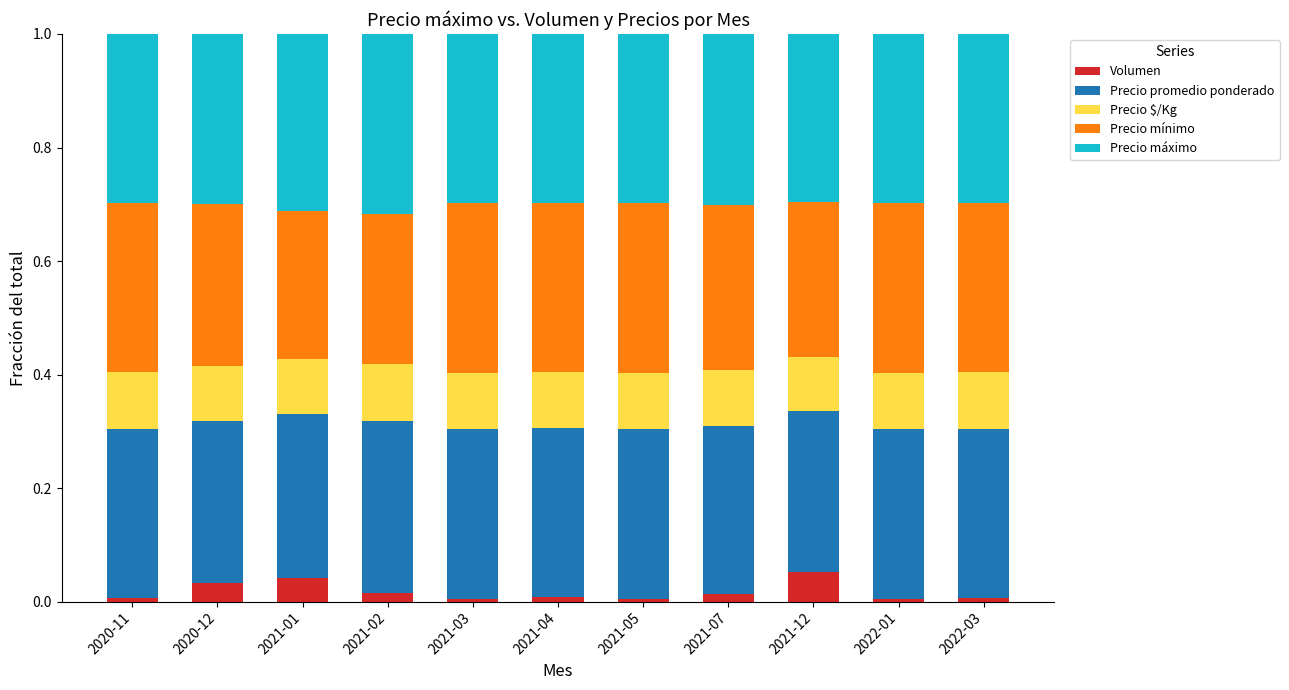

How many Precio promedio ponderado values are between 0 and 1?

11